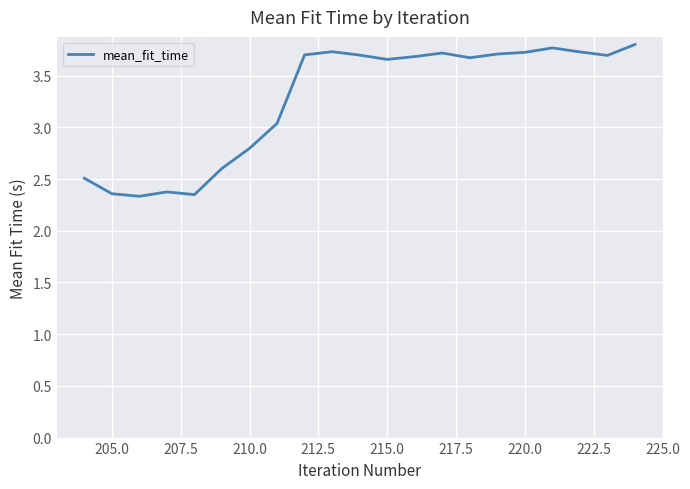

What is the difference between the maximum and minimum values?

1.5